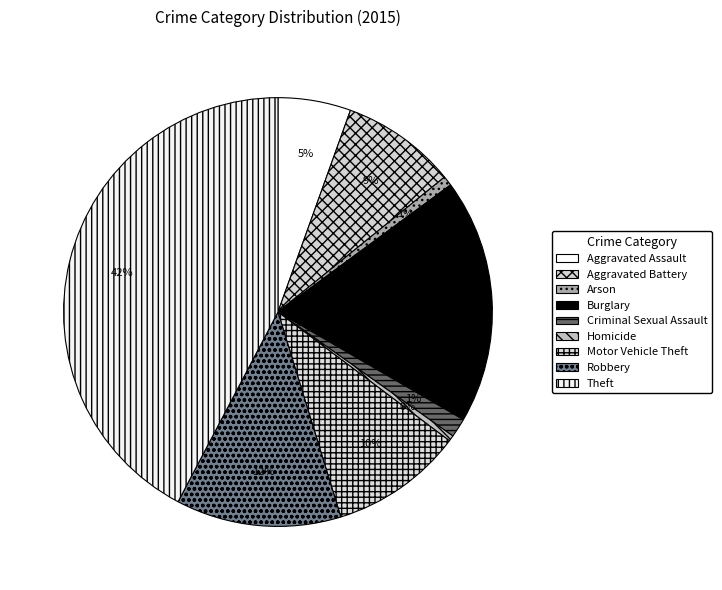

Does any single category account for the majority?

No